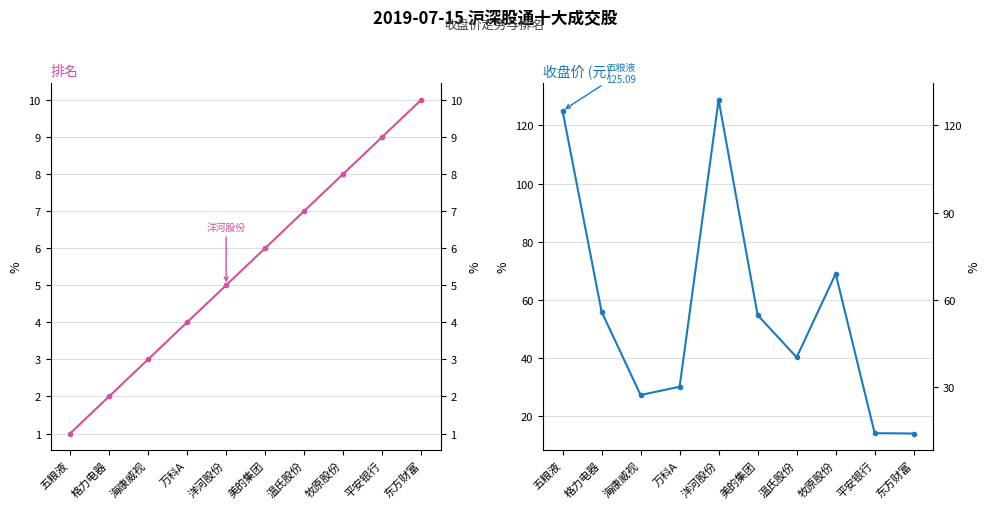

What is the difference between the highest and lowest values at 海康威视?

24.1